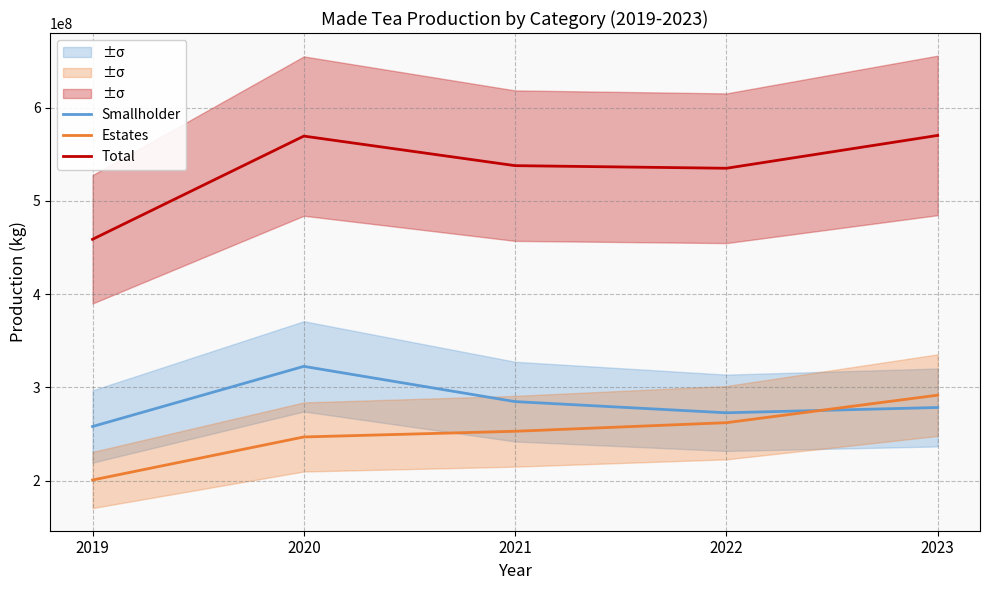

True or false: Smallholder and Total cross at least once.

False